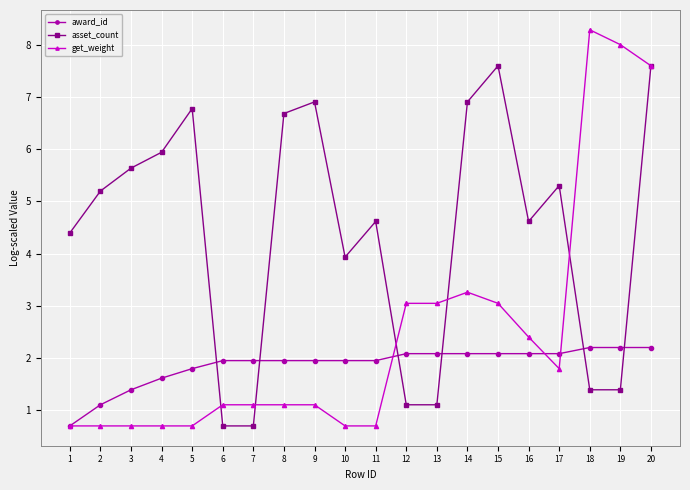

What are all the series names shown in the legend?

award_id, asset_count, get_weight